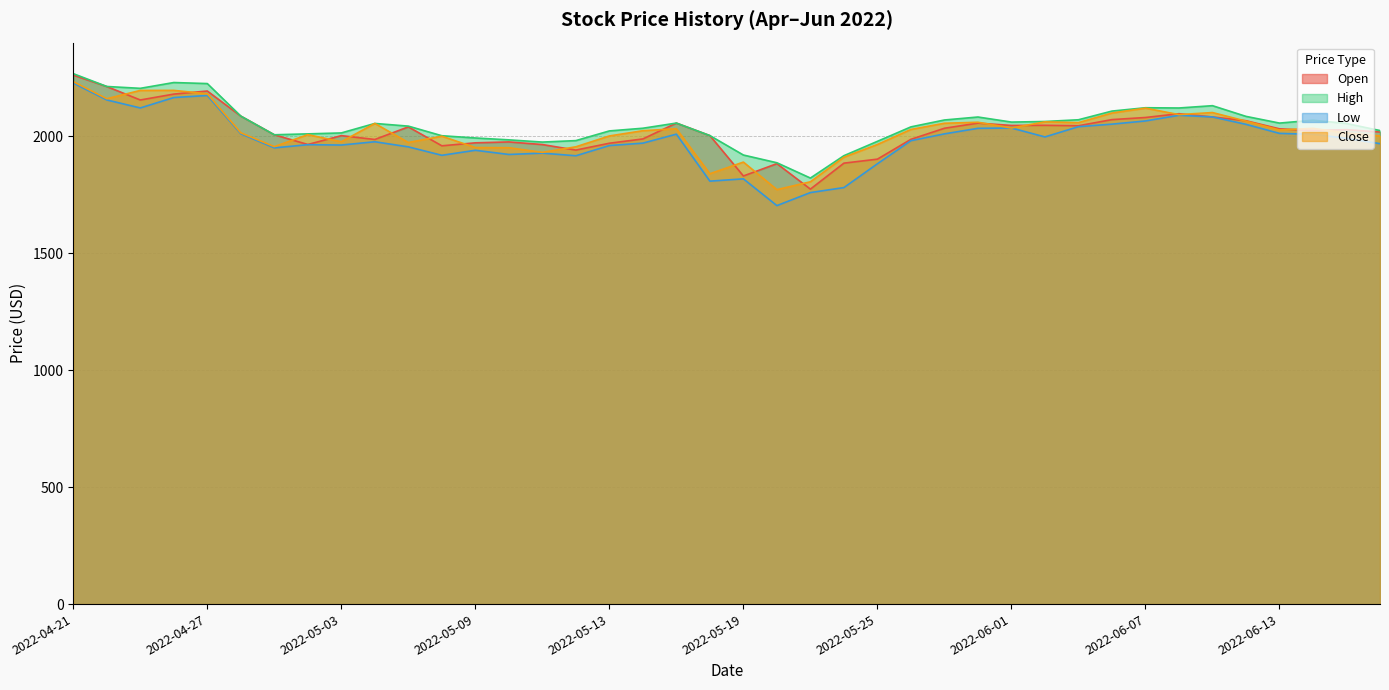

What is the highest value of the High series?

2267.4